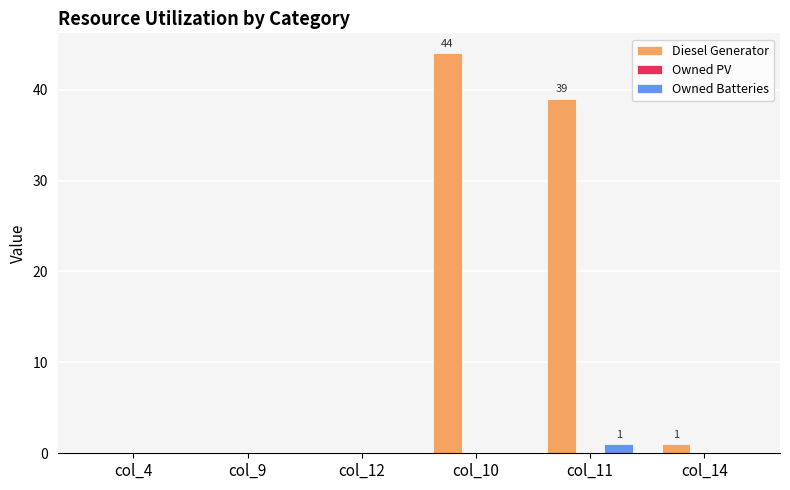

What is the sum of the Diesel Generator values at col_9 and col_11?

39